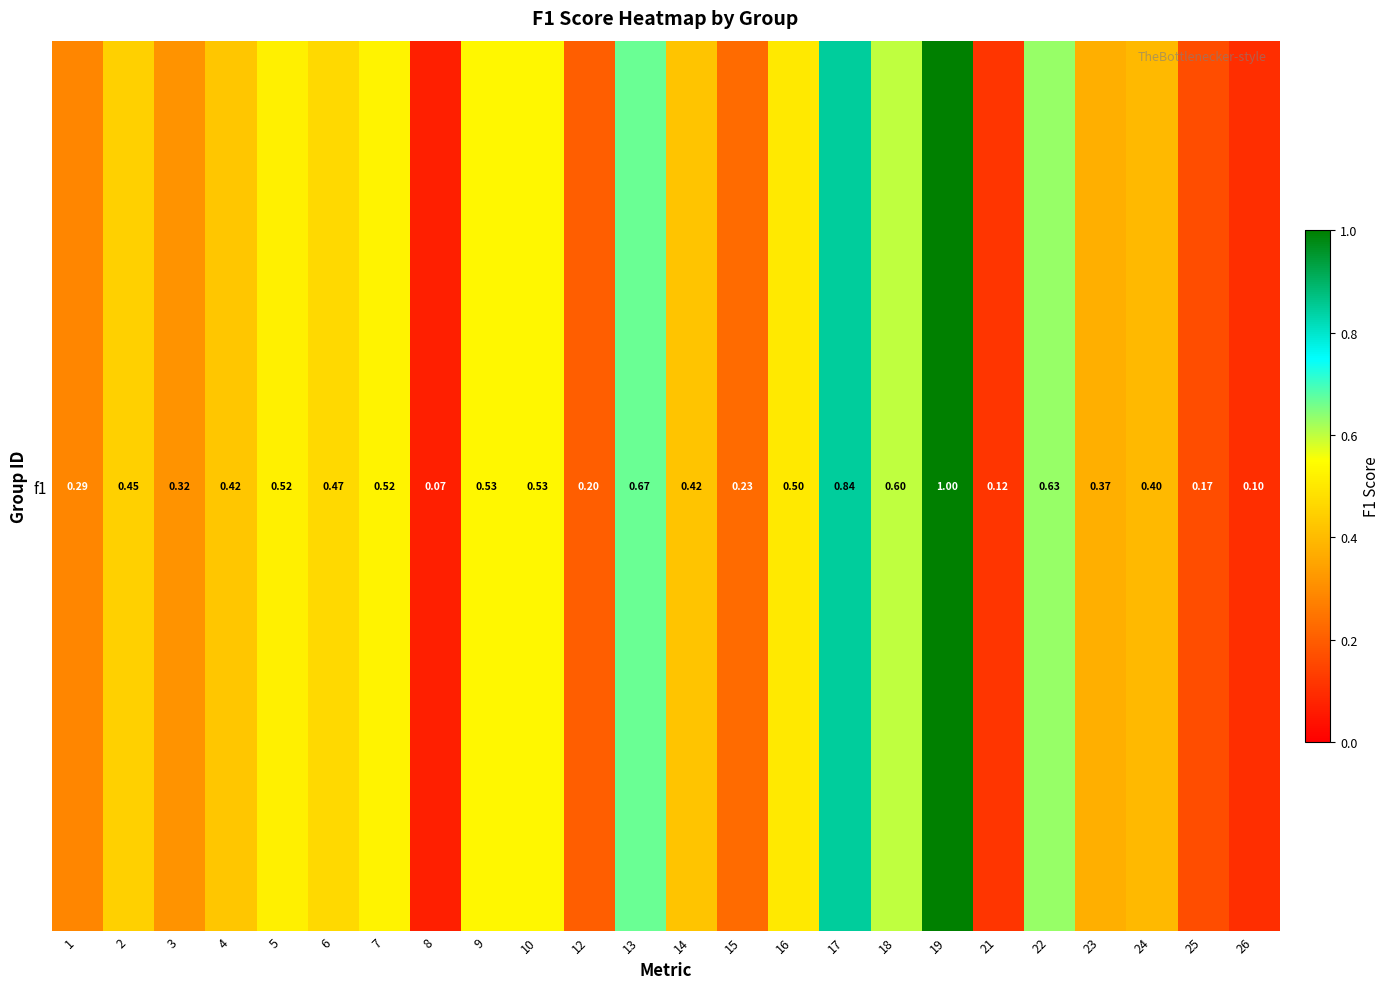

True or false: the data shows 0.7 at 13.

True